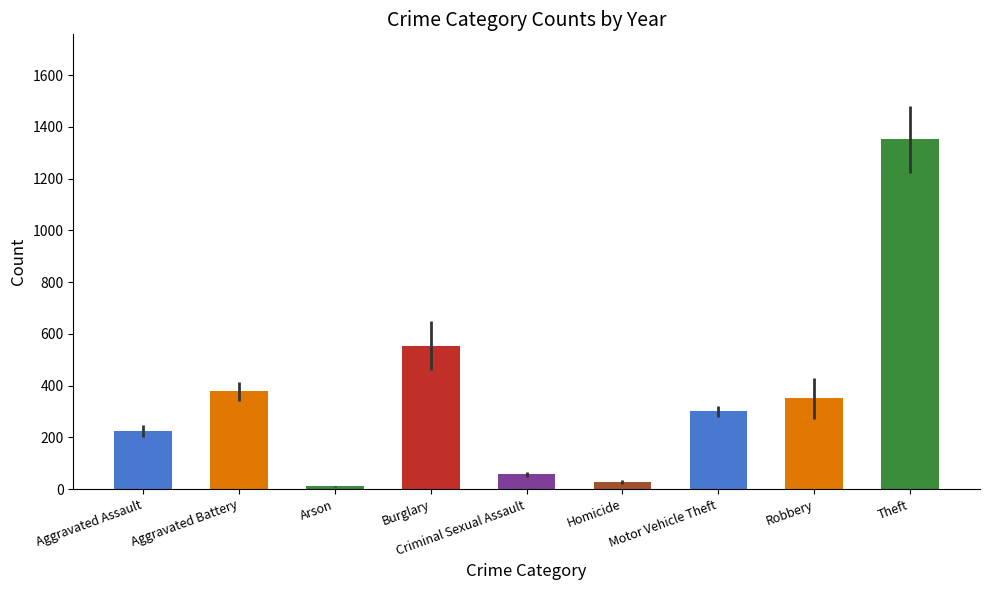

Is it true that 2016 equals 336 at Aggravated Battery?

True